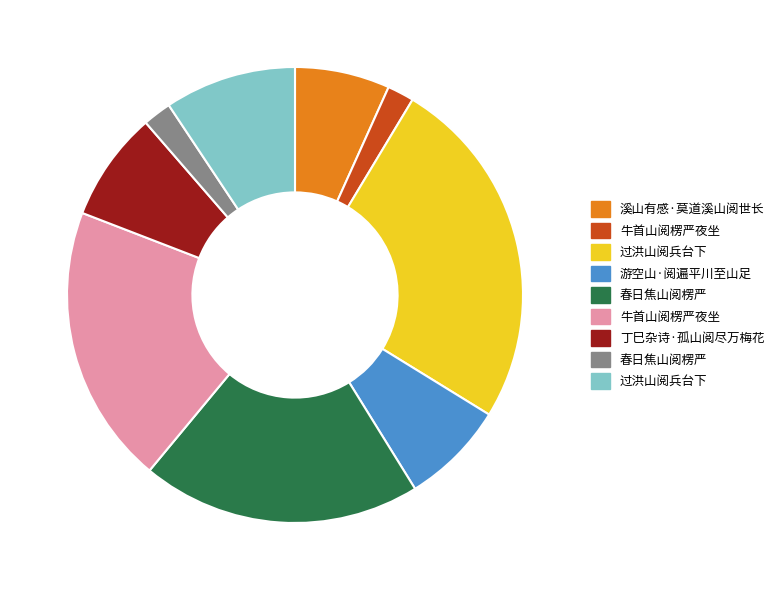

Is there any slice that represents more than half of the pie?

No